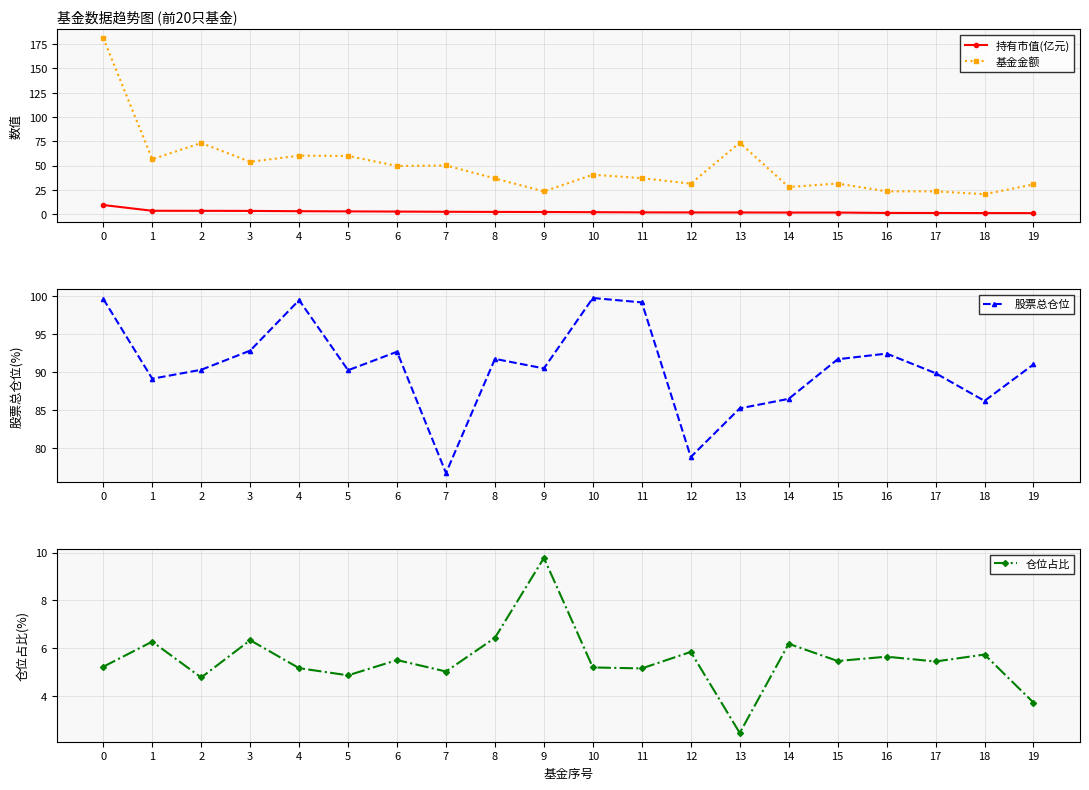

Reading left to right, transcribe all the data shown in this chart.

持有市值(亿元): 9.5	3.6	3.5	3.4	3.1	2.9	2.7	2.5	2.4	2.3	2.1	1.9	1.8	1.8	1.7	1.7	1.3	1.3	1.2	1.1
基金金额: 181.2	56.6	73.3	53.9	60.2	60.0	49.6	50.2	36.8	23.4	40.7	37.1	31.4	73.5	28.0	31.6	23.5	23.6	20.6	30.6
股票总仓位: 99.7	89.1	90.3	92.8	99.5	90.2	92.7	76.7	91.7	90.5	99.8	99.2	78.8	85.2	86.5	91.7	92.4	89.8	86.2	91.0
仓位占比: 5.2	6.3	4.8	6.3	5.2	4.9	5.5	5.0	6.4	9.8	5.2	5.2	5.8	2.5	6.2	5.5	5.7	5.5	5.7	3.7